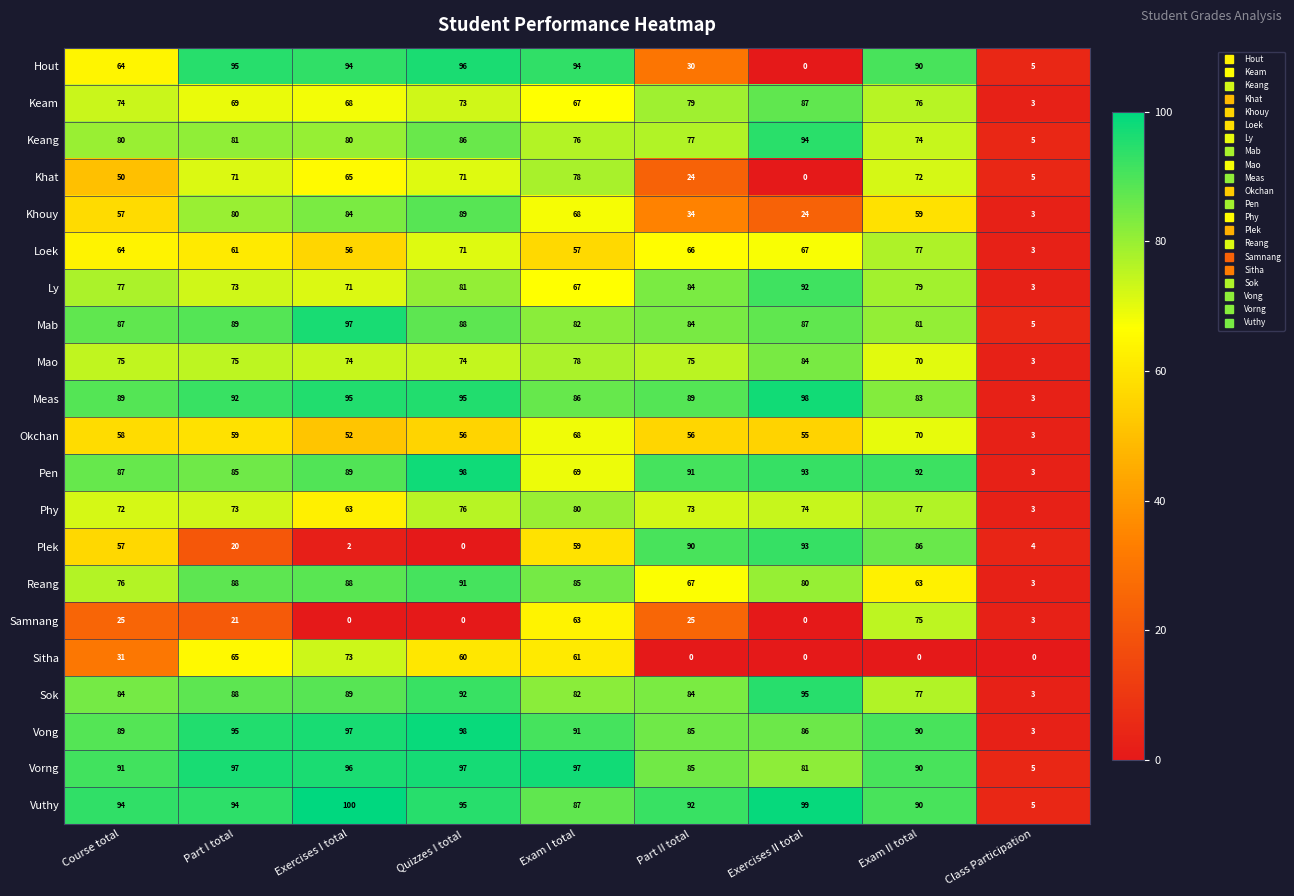

What is the minimum value for Khouy?

3